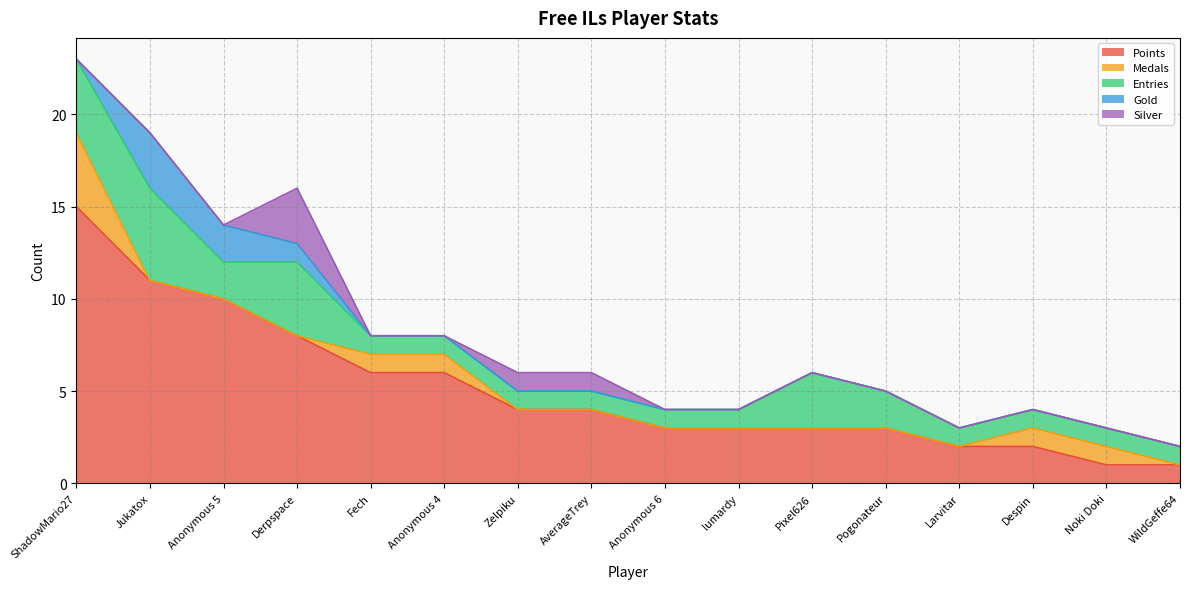

How many interior local peaks does the Gold series have?

1